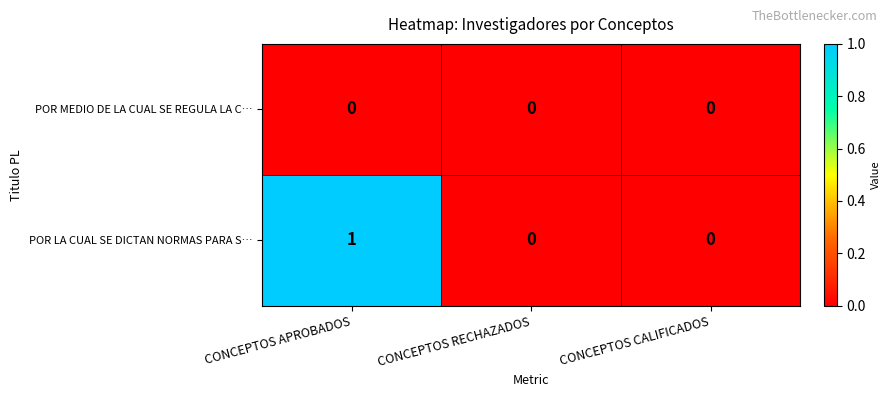

At which category is the sum across all series the highest?

CONCEPTOS APROBADOS